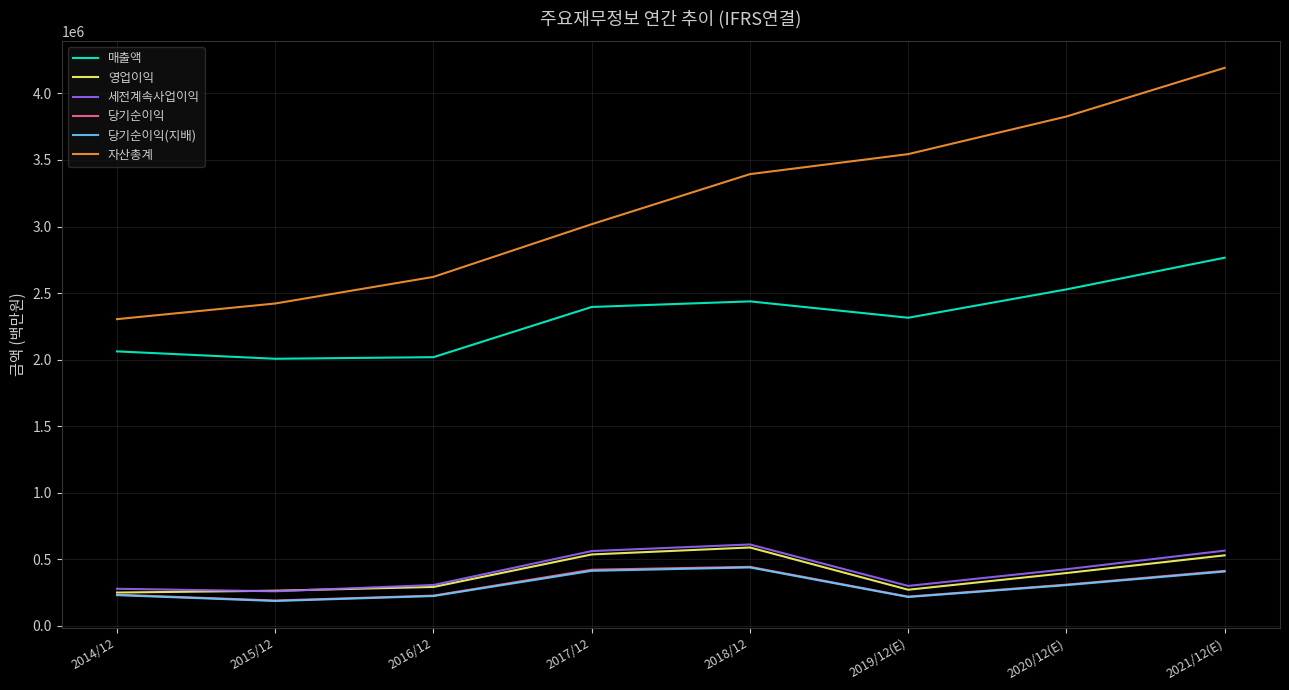

How many lines are shown in the chart?

6